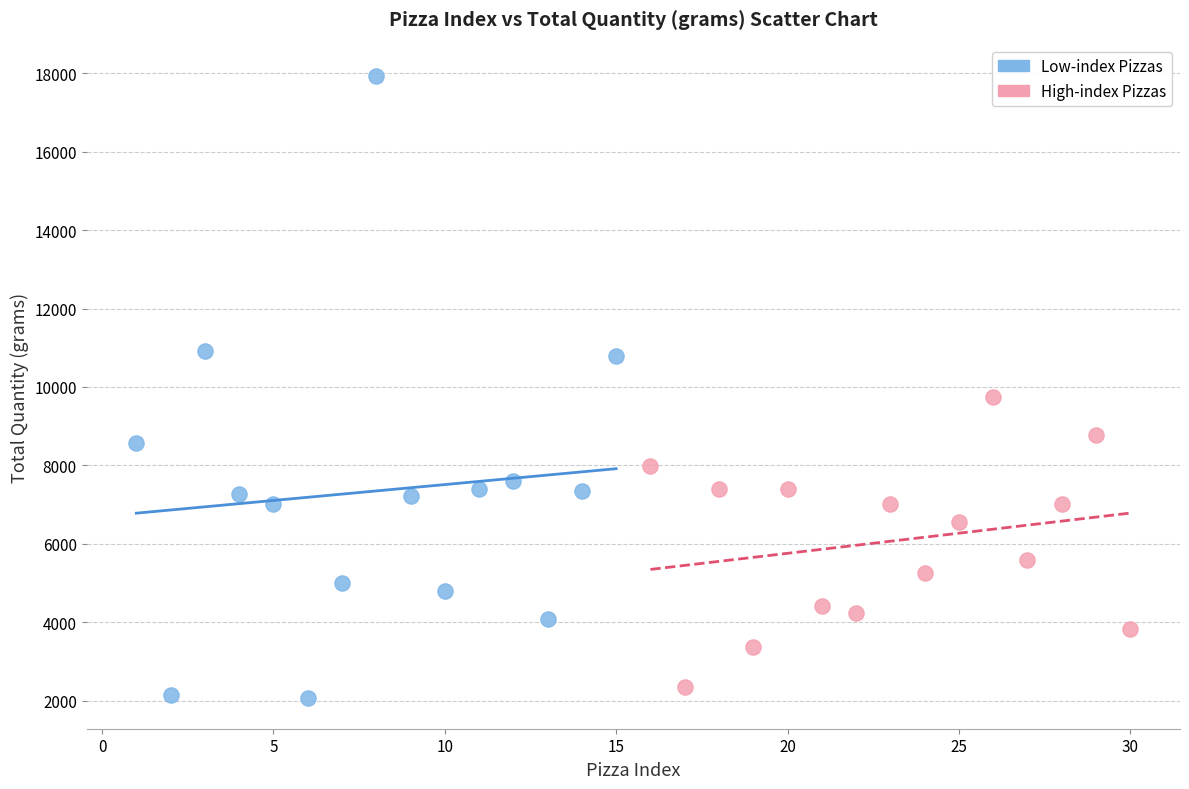

Which series has the widest spread of Y values?

Low-index Pizzas